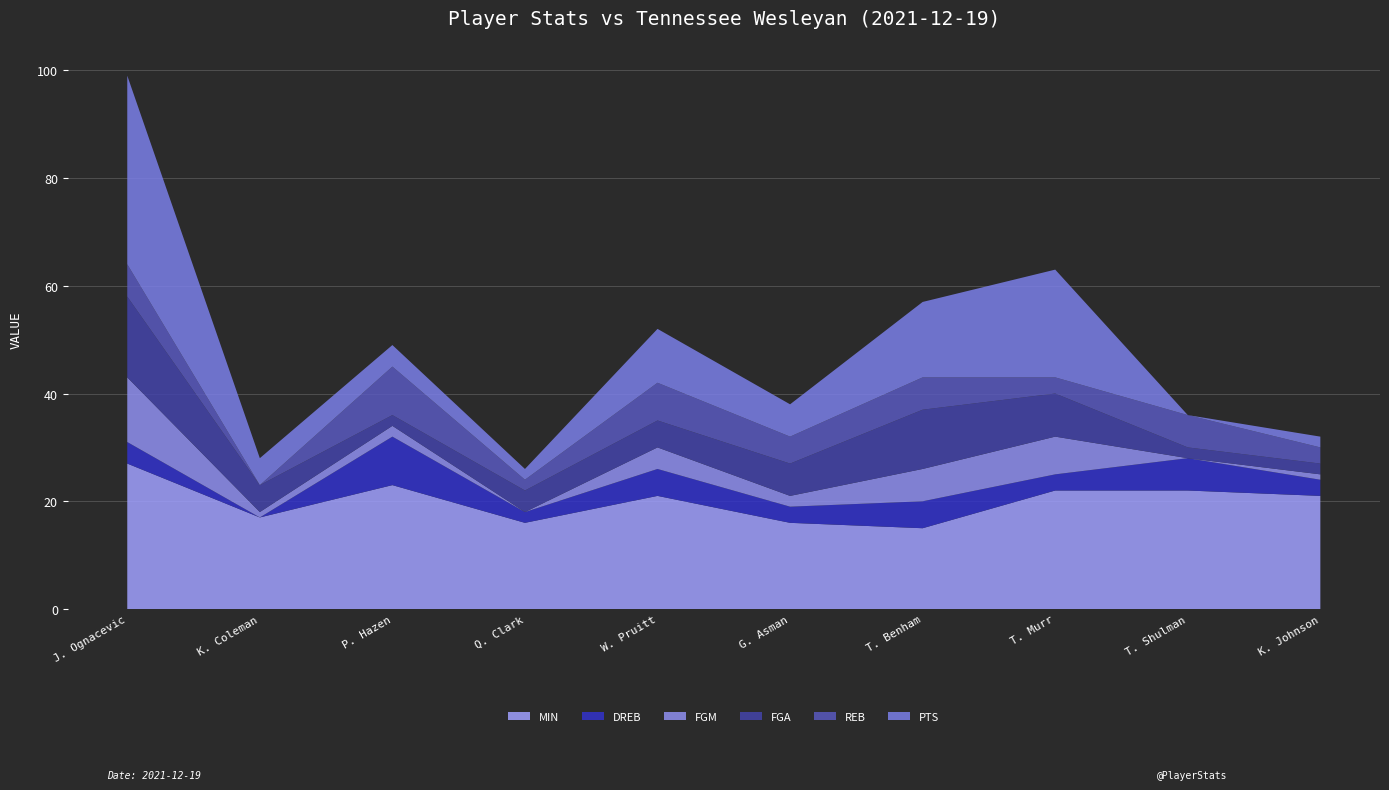

Reading right to left, what are all the values shown in this chart?

PTS: K. Johnson=2	T. Shulman=0	T. Murr=20	T. Benham=14	G. Asman=6	W. Pruitt=10	Q. Clark=2	P. Hazen=4	K. Coleman=5	J. Ognacevic=35
REB: K. Johnson=3	T. Shulman=6	T. Murr=3	T. Benham=6	G. Asman=5	W. Pruitt=7	Q. Clark=2	P. Hazen=9	K. Coleman=0	J. Ognacevic=6
FGM: K. Johnson=1	T. Shulman=0	T. Murr=7	T. Benham=6	G. Asman=2	W. Pruitt=4	Q. Clark=0	P. Hazen=2	K. Coleman=1	J. Ognacevic=12
FGA: K. Johnson=2	T. Shulman=2	T. Murr=8	T. Benham=11	G. Asman=6	W. Pruitt=5	Q. Clark=4	P. Hazen=2	K. Coleman=5	J. Ognacevic=15
DREB: K. Johnson=3	T. Shulman=6	T. Murr=3	T. Benham=5	G. Asman=3	W. Pruitt=5	Q. Clark=2	P. Hazen=9	K. Coleman=0	J. Ognacevic=4
MIN: K. Johnson=21	T. Shulman=22	T. Murr=22	T. Benham=15	G. Asman=16	W. Pruitt=21	Q. Clark=16	P. Hazen=23	K. Coleman=17	J. Ognacevic=27